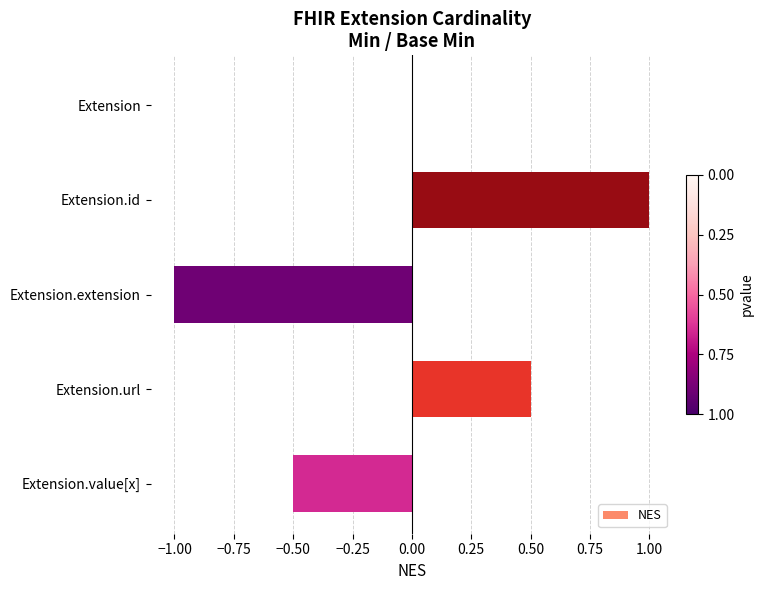

What is the maximum value shown in the chart?

1.0